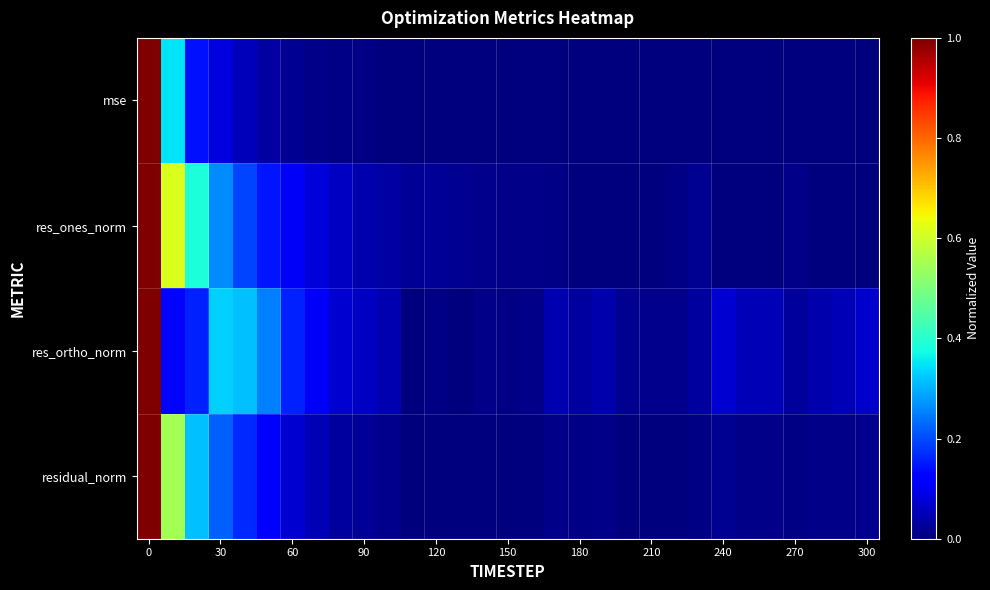

How many distinct data groups are displayed?

4